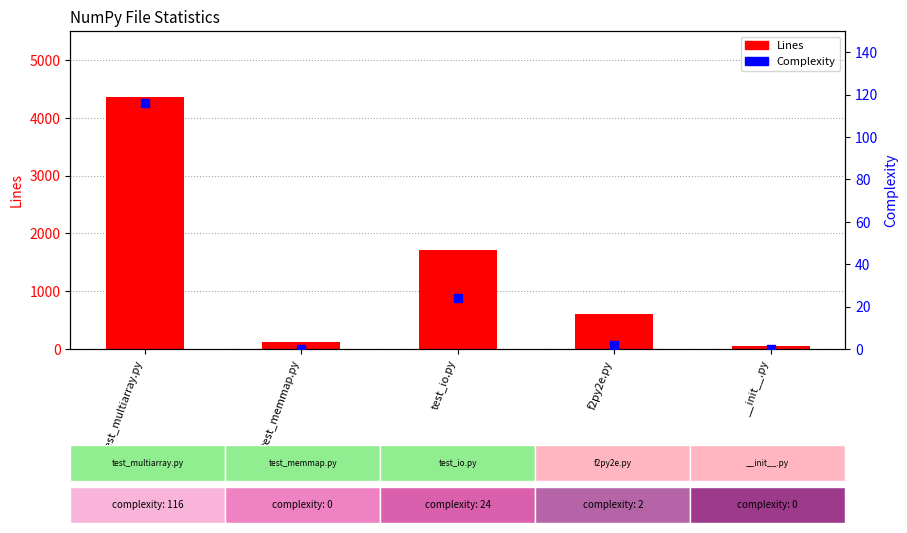

Which series has the largest total across all categories?

Lines